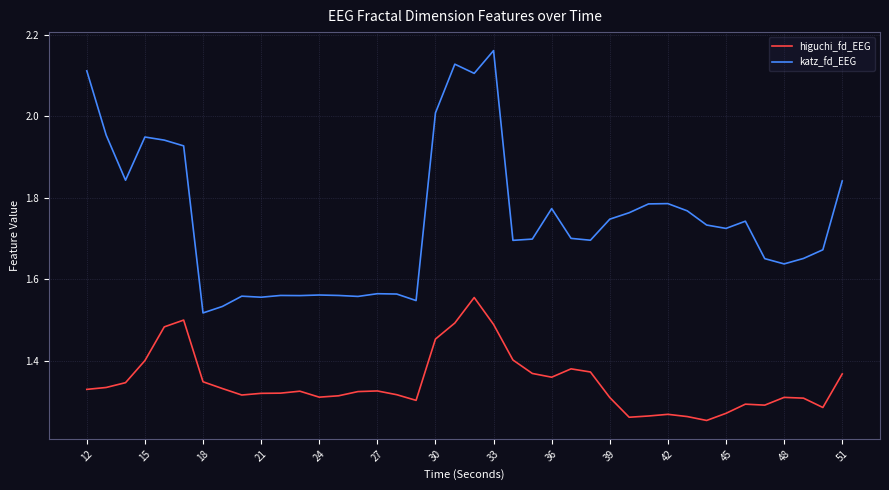

Rank the series by their maximum value, from highest to lowest.

katz_fd_EEG, higuchi_fd_EEG